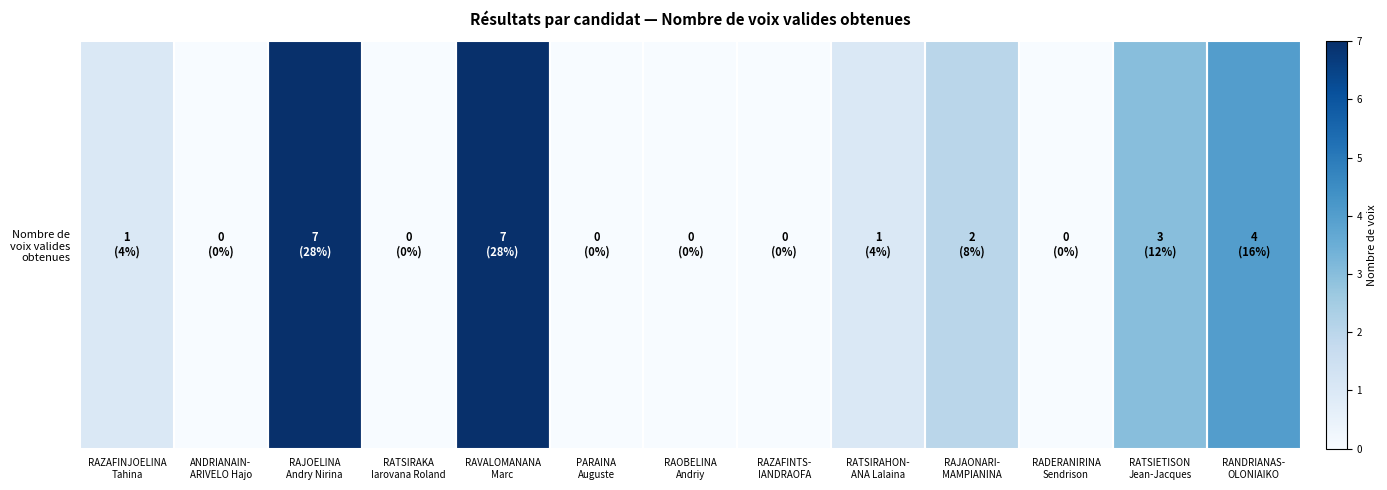

How many positive values are there?

7